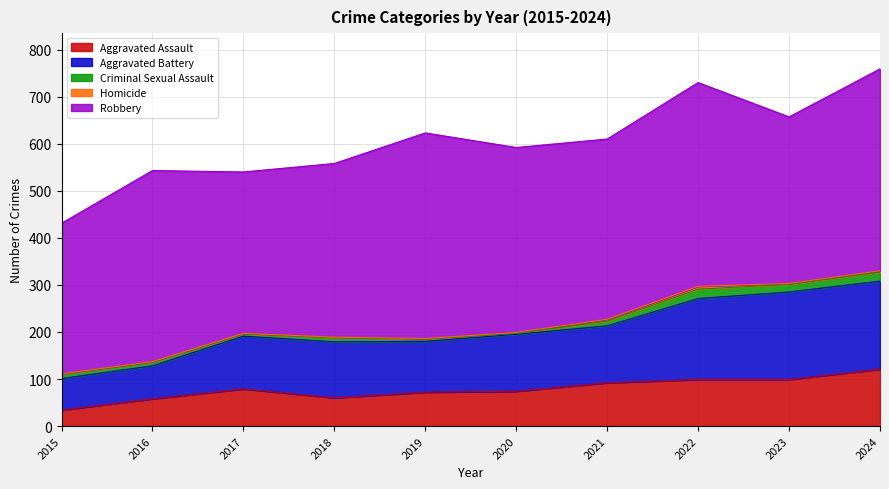

At 2020, list the series in order from smallest to largest.

Criminal Sexual Assault, Homicide, Aggravated Assault, Aggravated Battery, Robbery